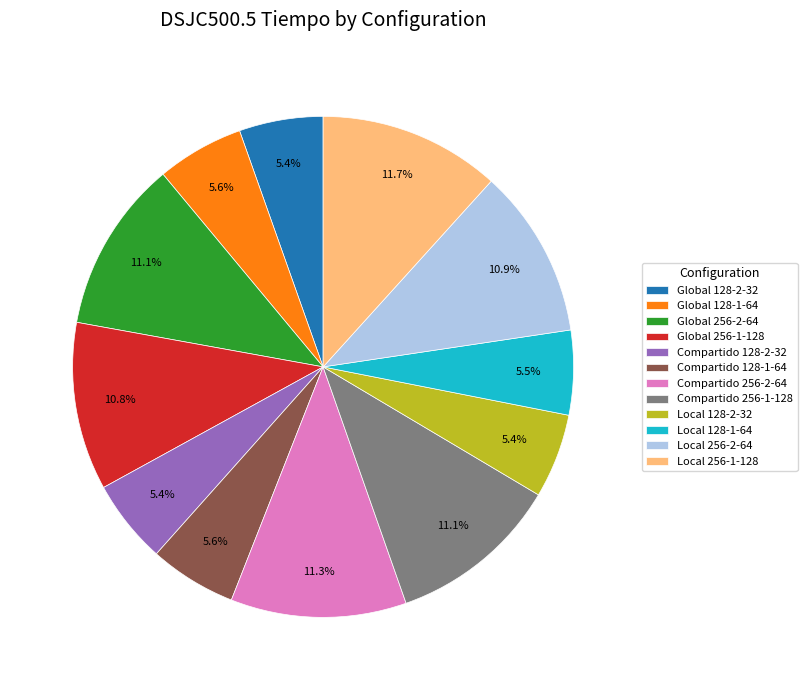

Is it true that Compartido 128-1-64 is 6% of the pie?

True